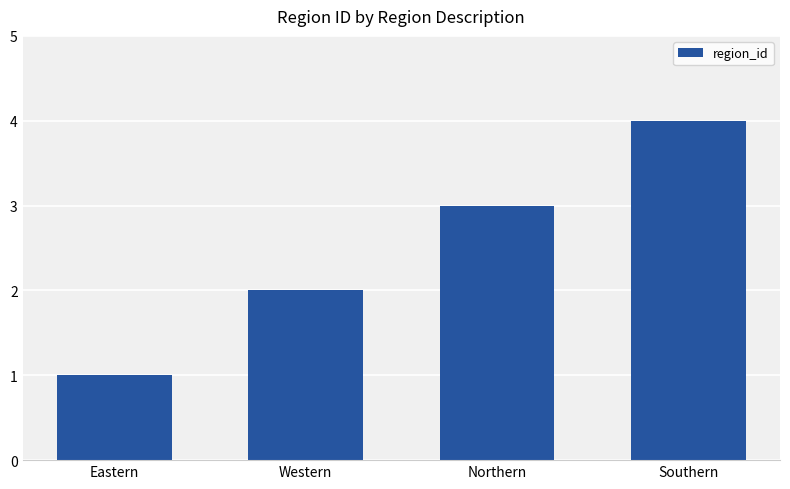

Rank the categories by value from lowest to highest.

Eastern, Western, Northern, Southern